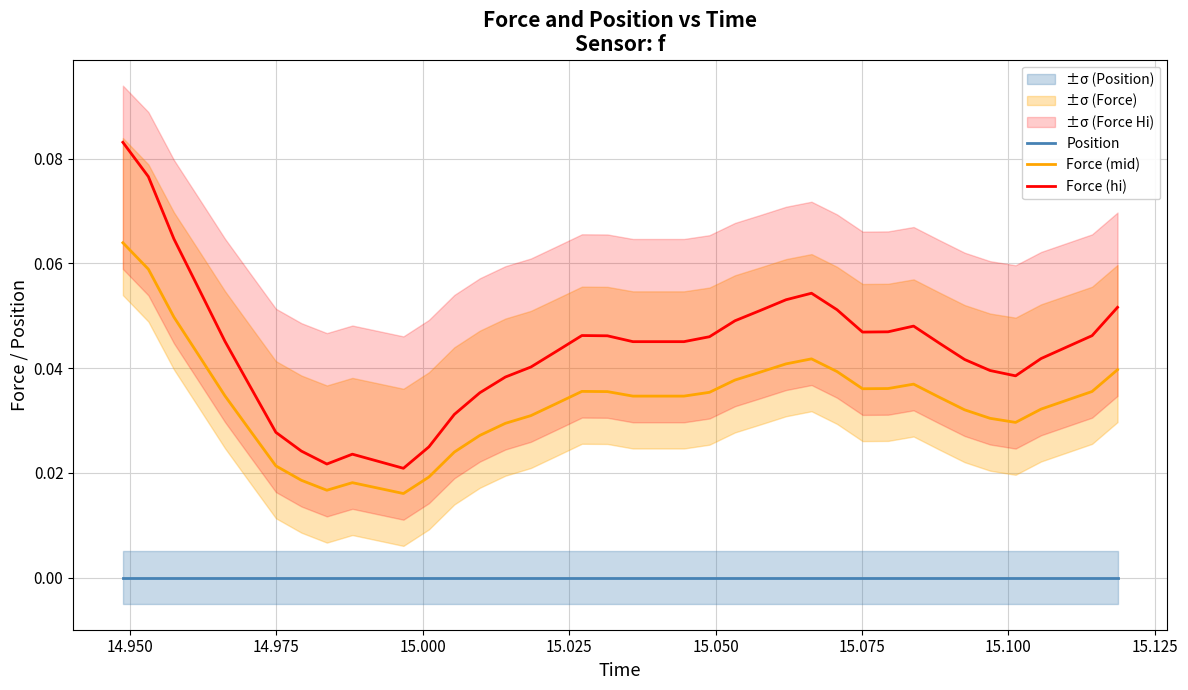

True or false: Position and Force (mid) intersect in this chart.

False